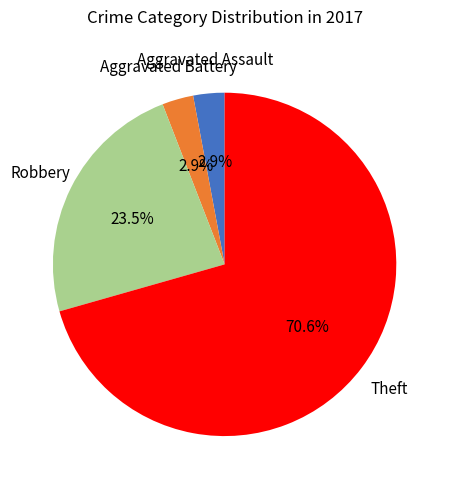

To the nearest percent, what percentage of the pie is Aggravated Assault?

3%